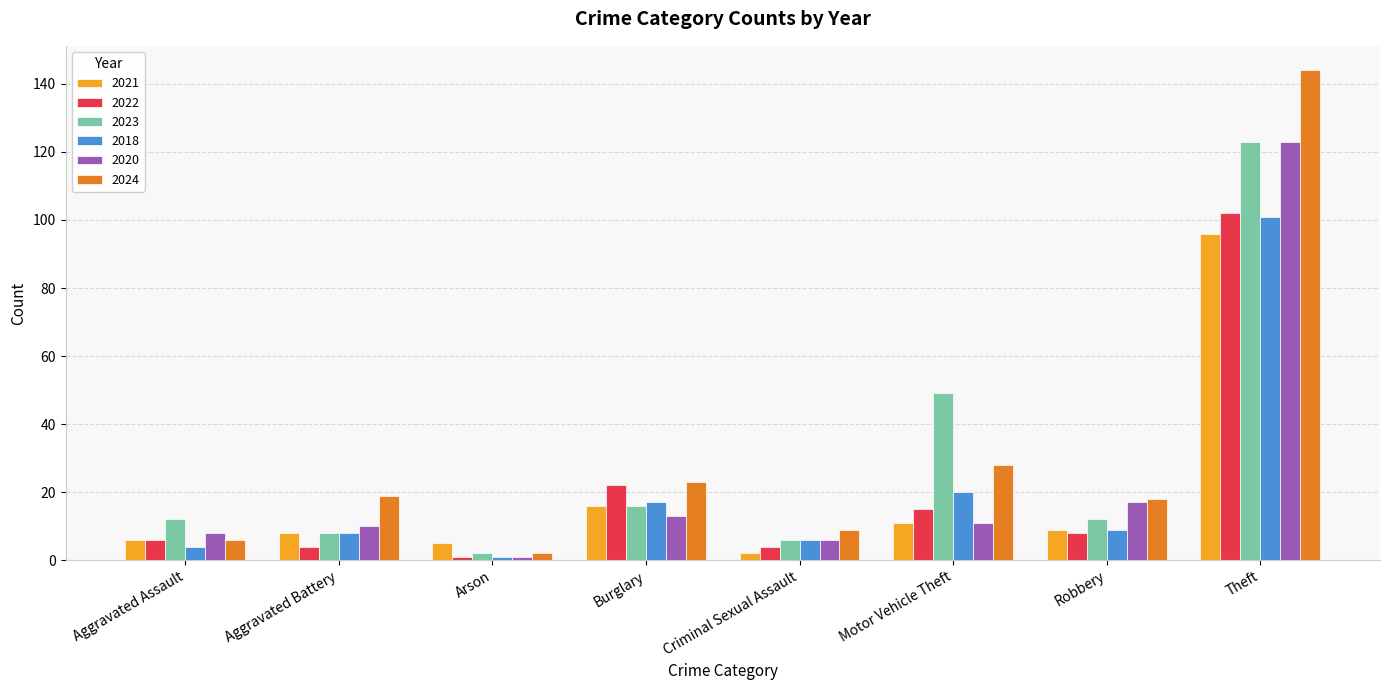

What is the difference between the highest and lowest values at Theft?

48